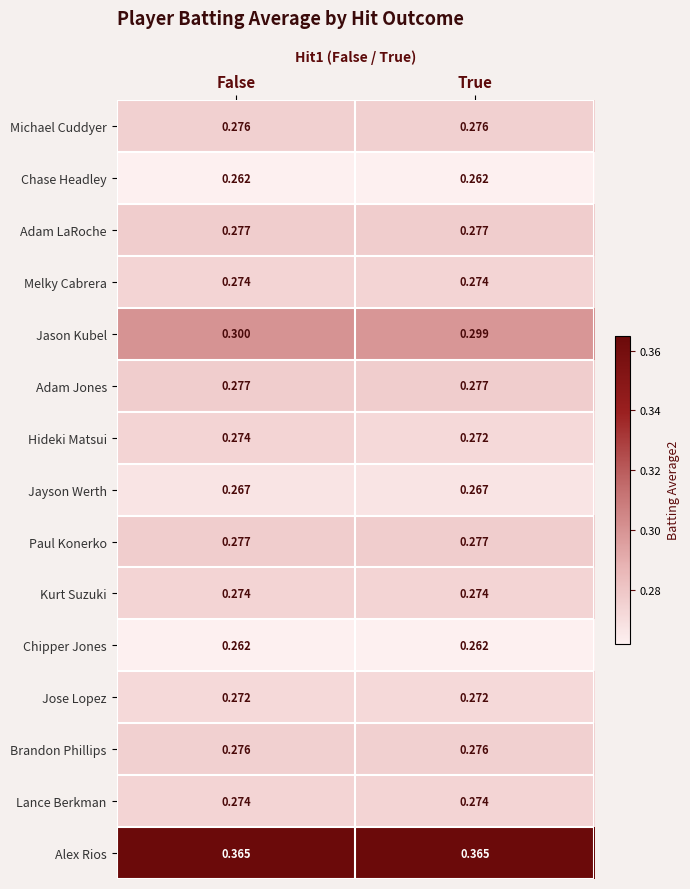

Which series has the largest range (max minus min)?

Hideki Matsui